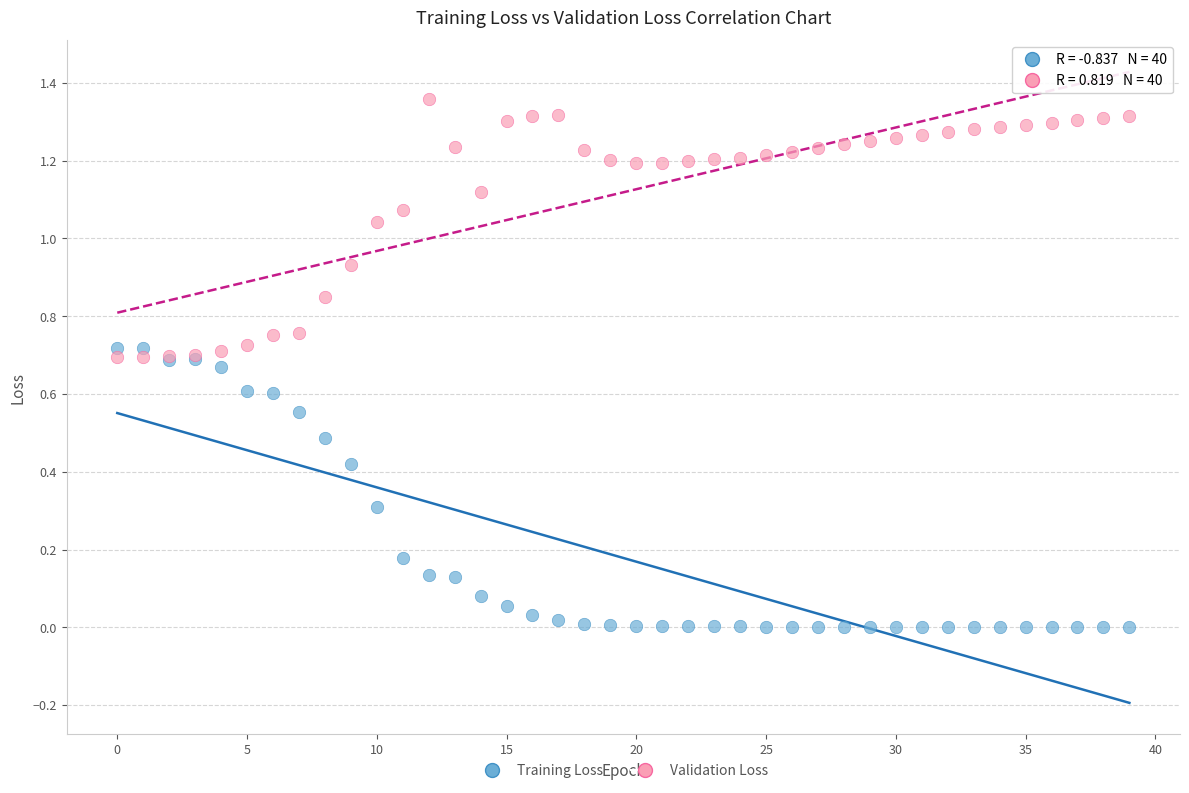

Which series reaches the minimum Y coordinate?

Training Loss